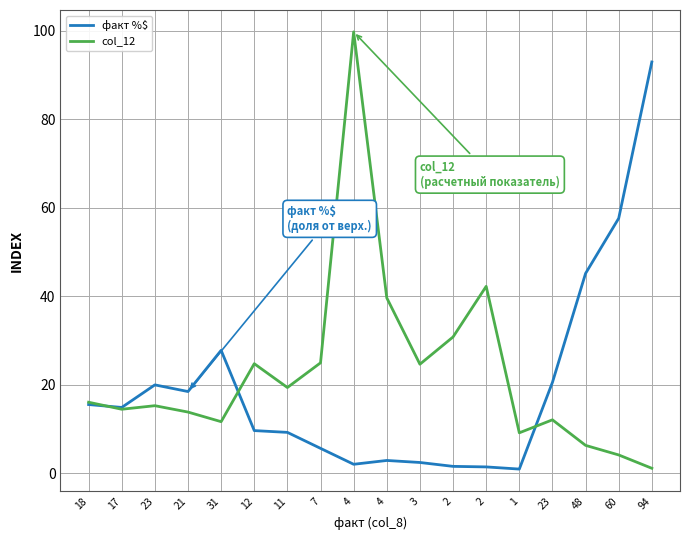

What is the average value of the факт %$ series?

19.4